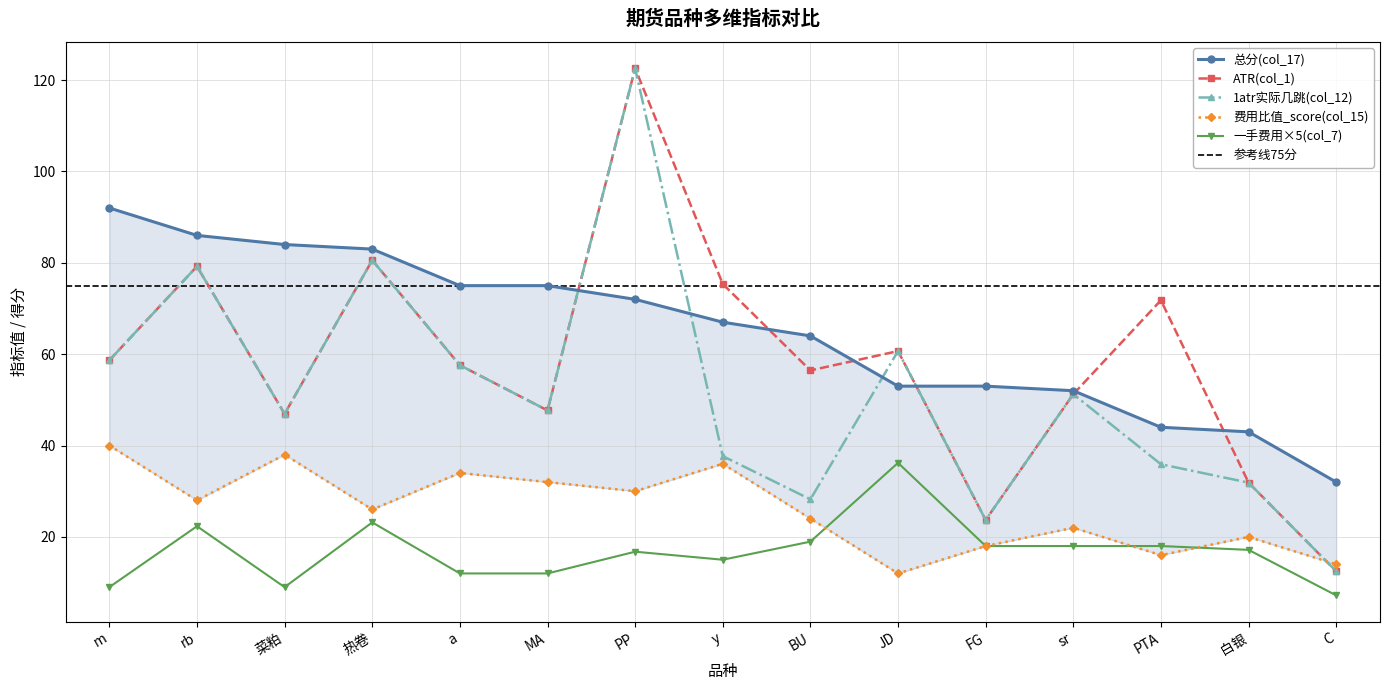

At 热卷, list the series in order from smallest to largest.

一手费用(col_7), 费用比值_score(col_15), ATR(col_1), 1atr实际几跳(col_12), 总分(col_17)